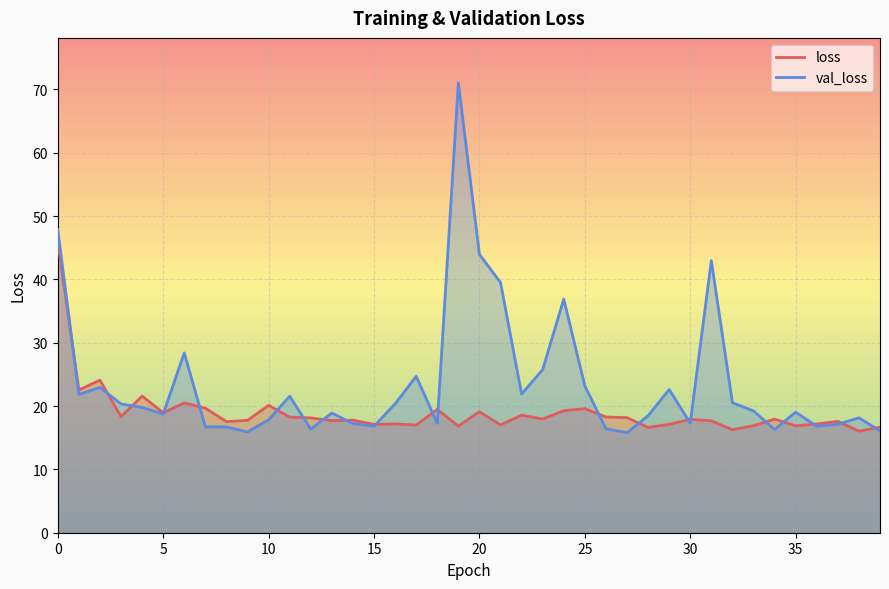

The value of val_loss at 38 is 9.4. True or false?

False